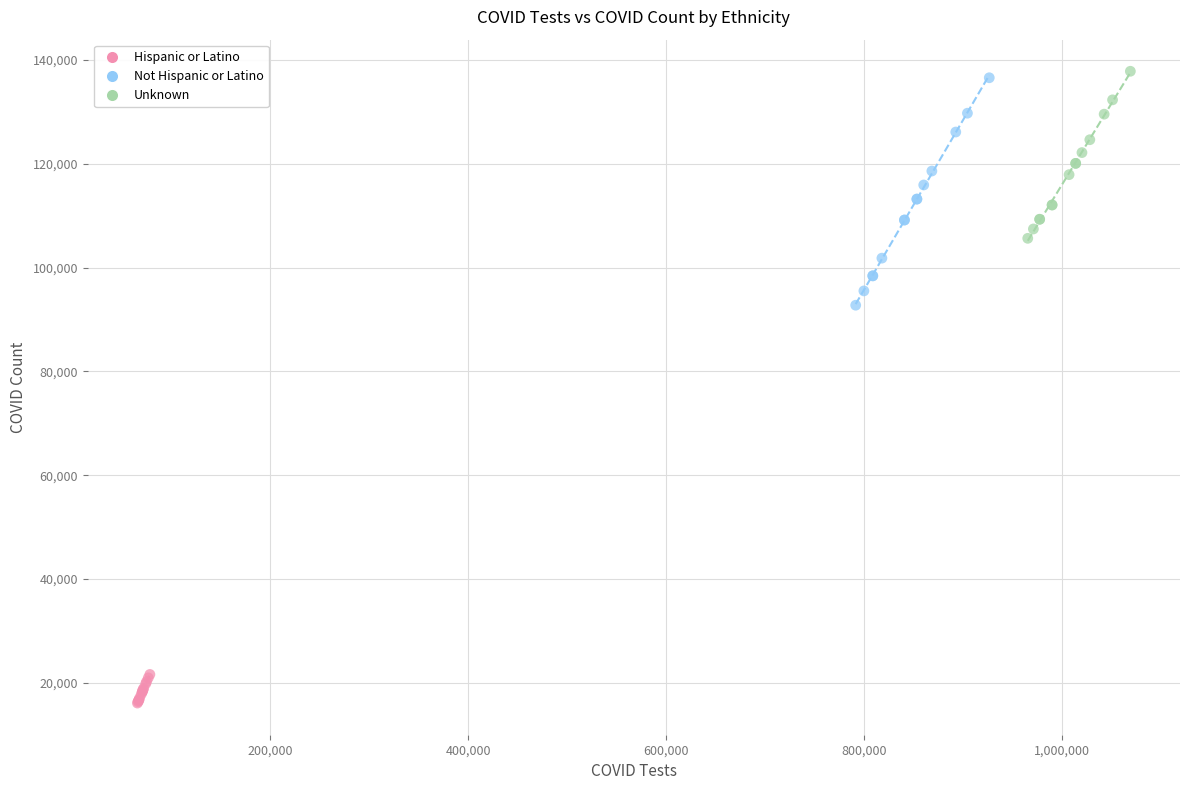

Which series contains the lowest Y value?

Hispanic or Latino